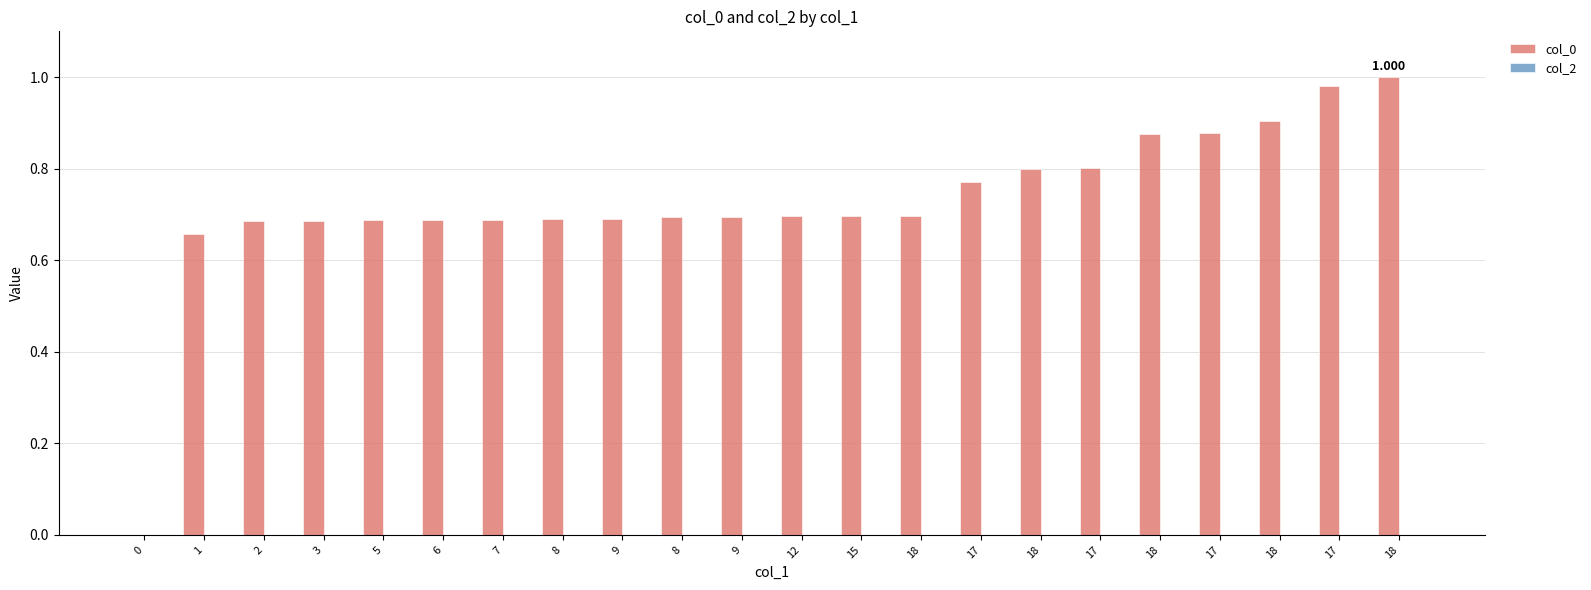

How many data points are above 0?

21